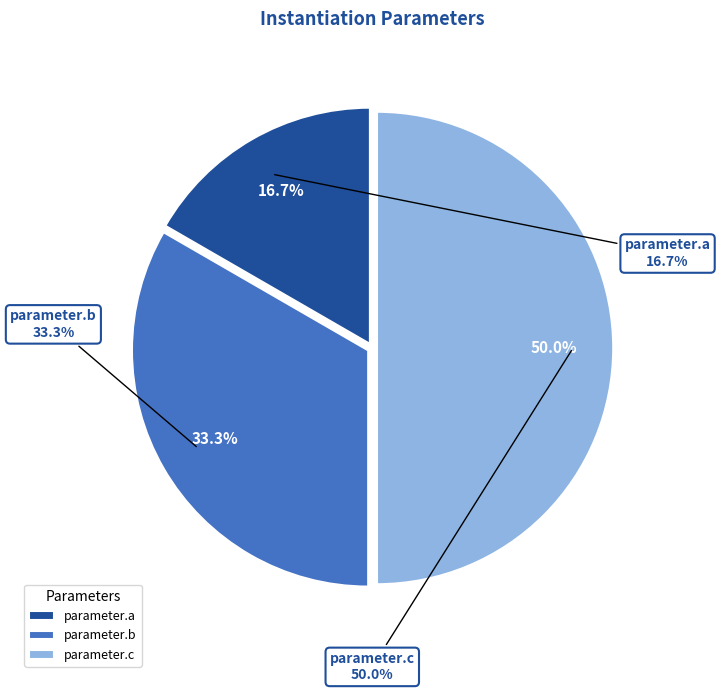

To the nearest percent, what portion does parameter.c represent?

50%